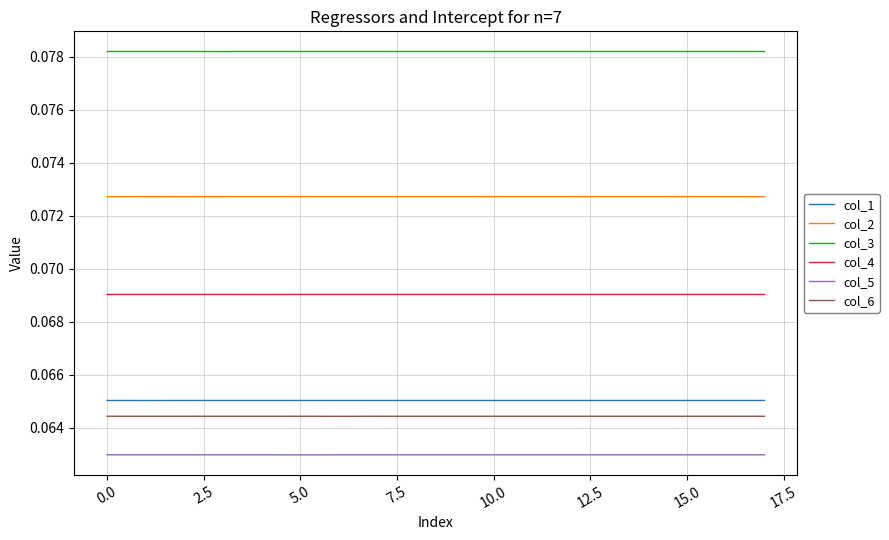

Which series has the largest total across all categories?

col_3